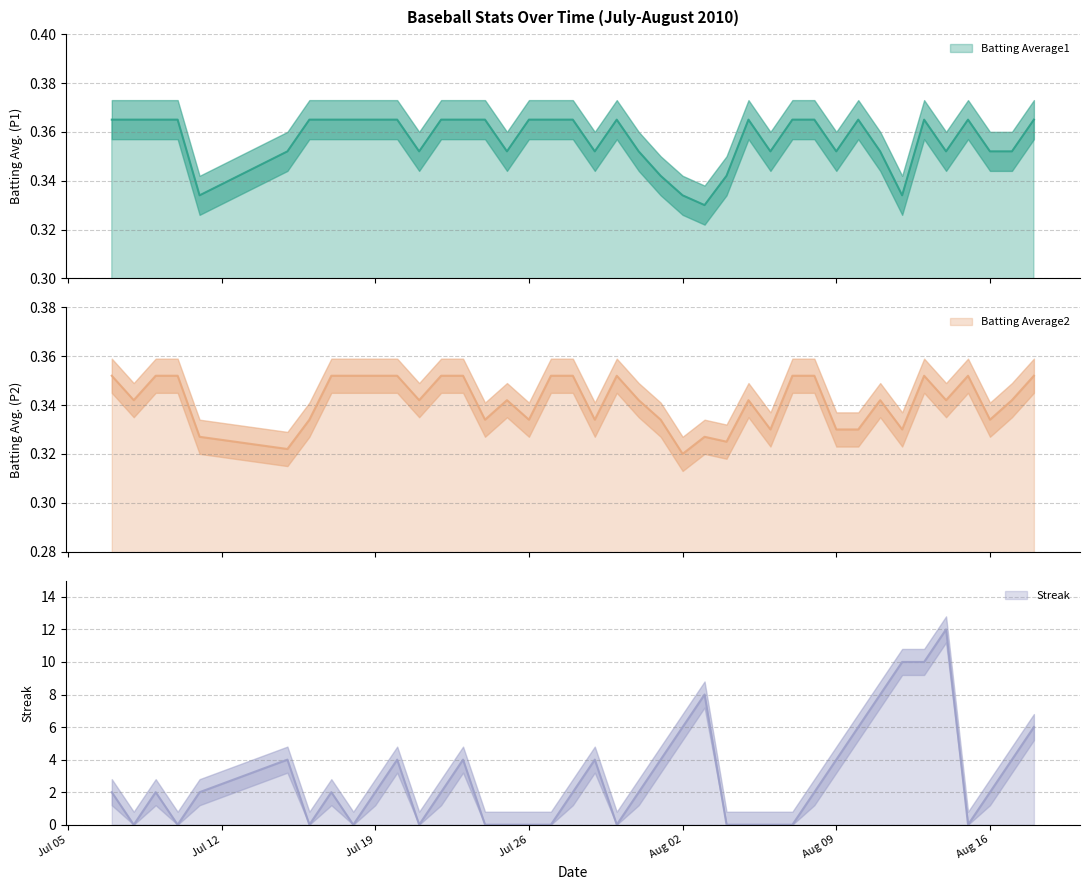

Which has a higher value, 2010-07-16 or 2010-08-17?

2010-07-16